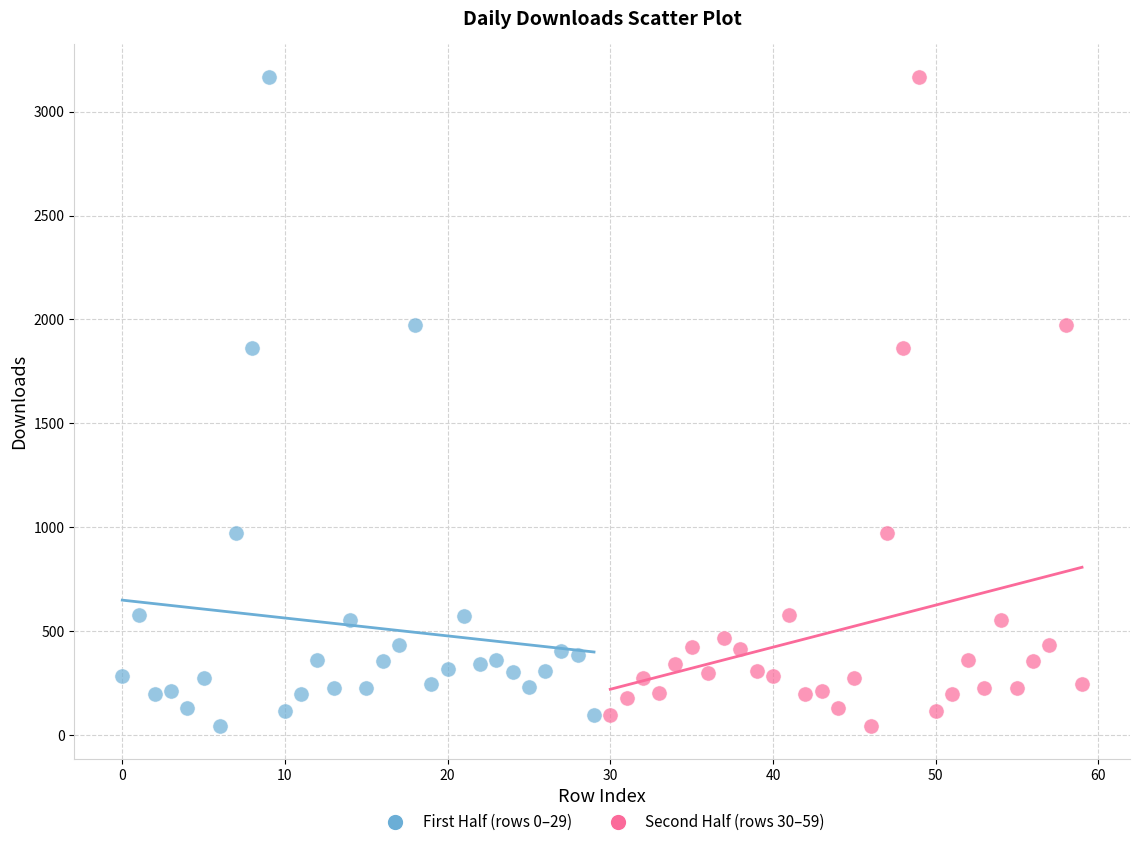

What are all the series names shown in the legend?

First Half (rows 0–29), Second Half (rows 30–59)